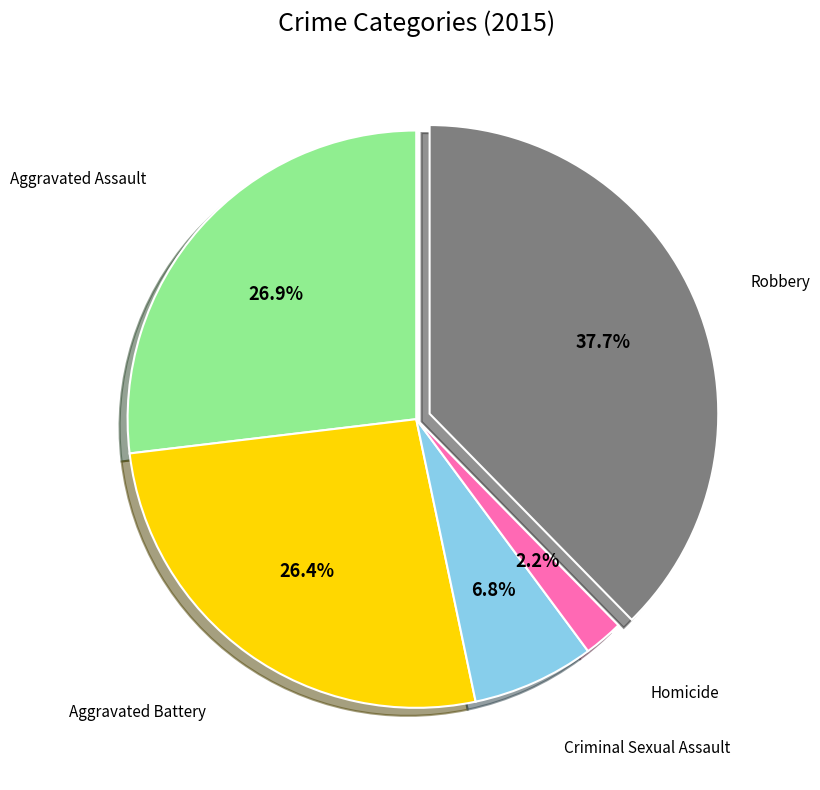

Is there a majority slice in this chart?

No